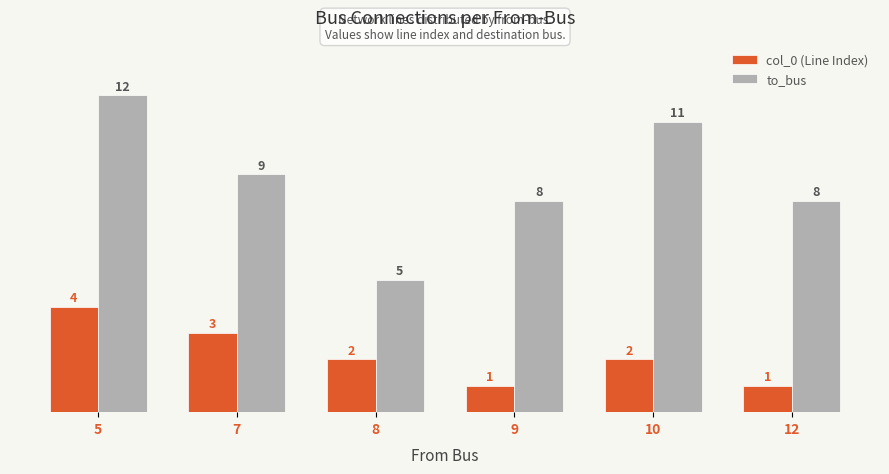

Count the number of data series in this chart.

2